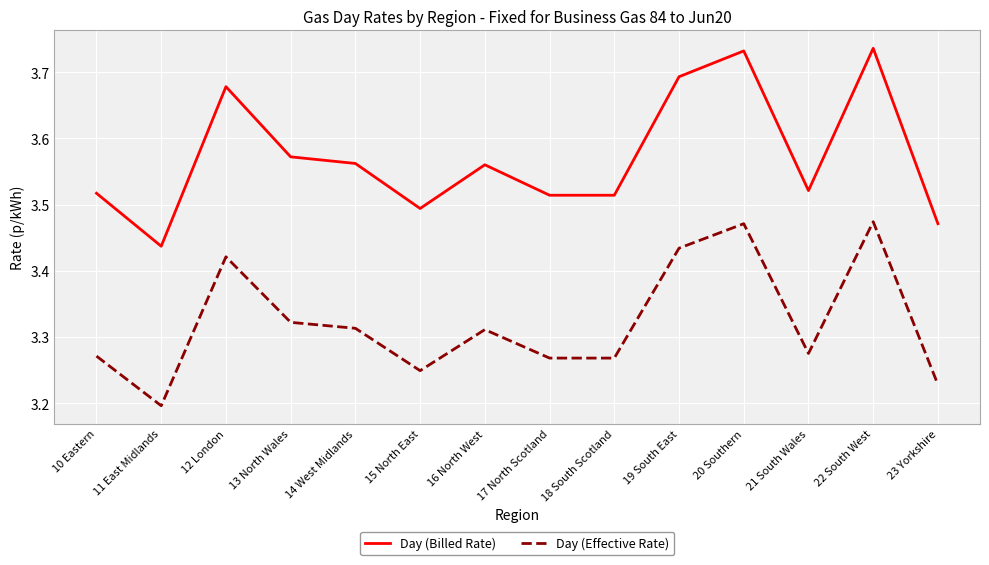

True or false: Day (Billed Rate) and Day (Effective Rate) intersect in this chart.

False